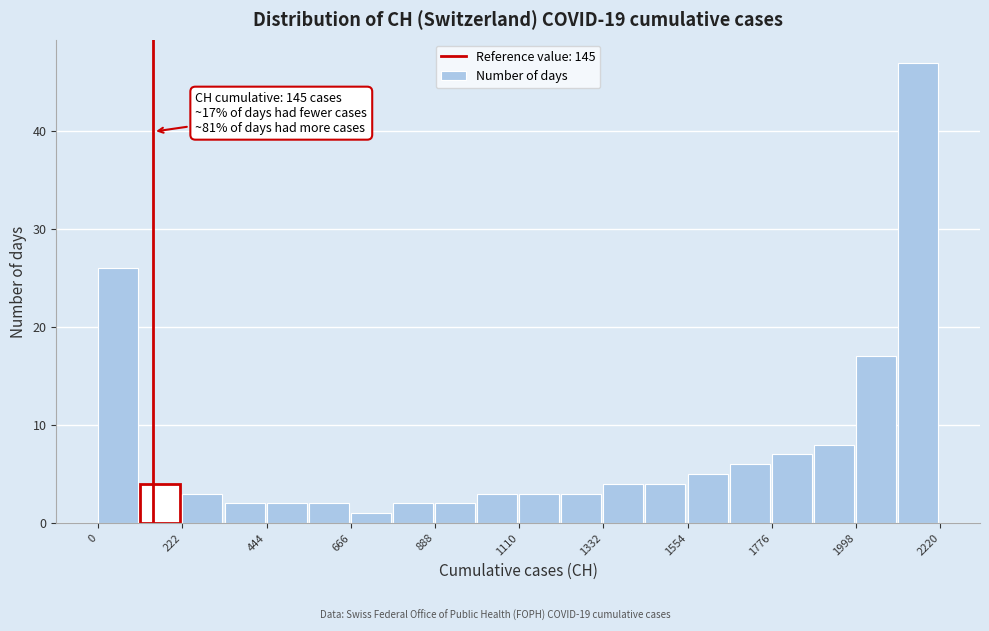

Read against the x-axis, roughly where is the centre of the tallest bar?

2150